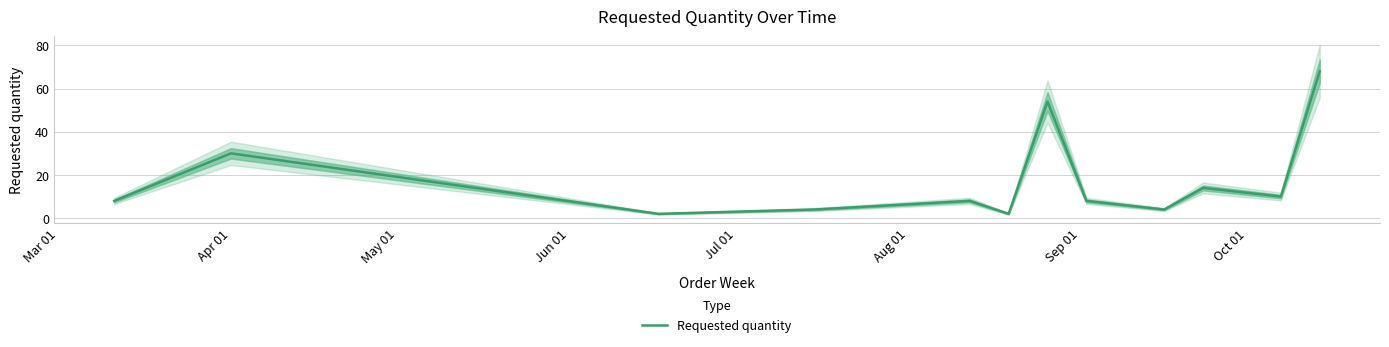

What is the highest value of the Requested quantity series?

68